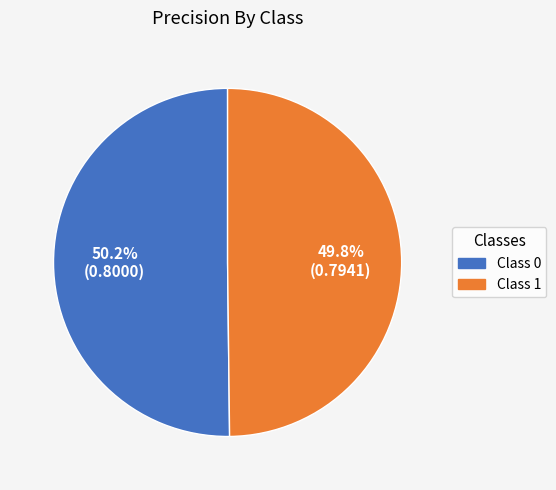

Is there a majority slice in this chart?

Yes